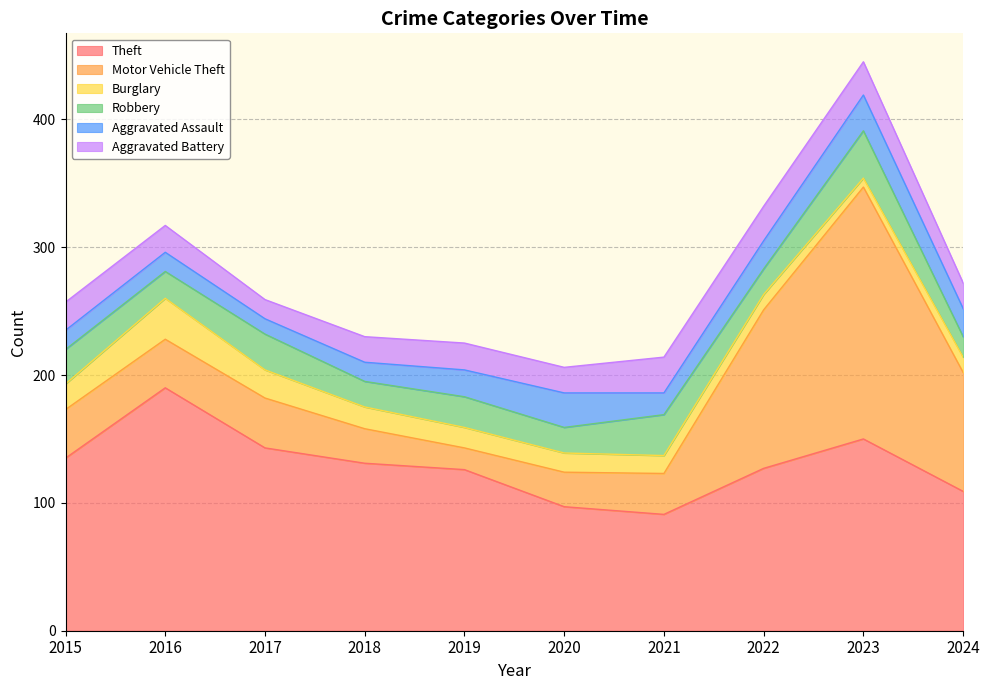

What is the maximum value for Aggravated Assault?

28